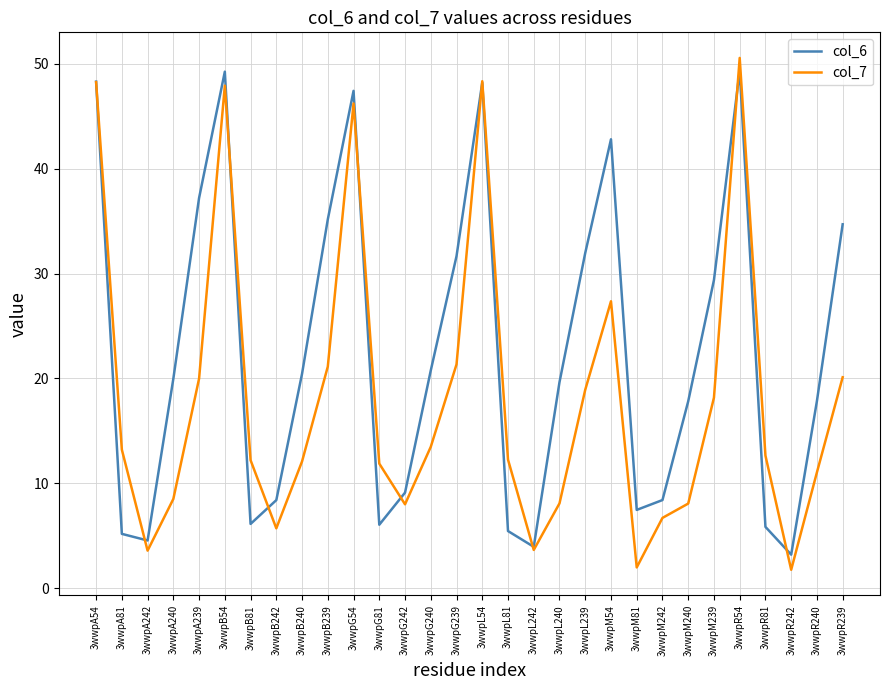

How many values in the col_6 series exceed 19?

16